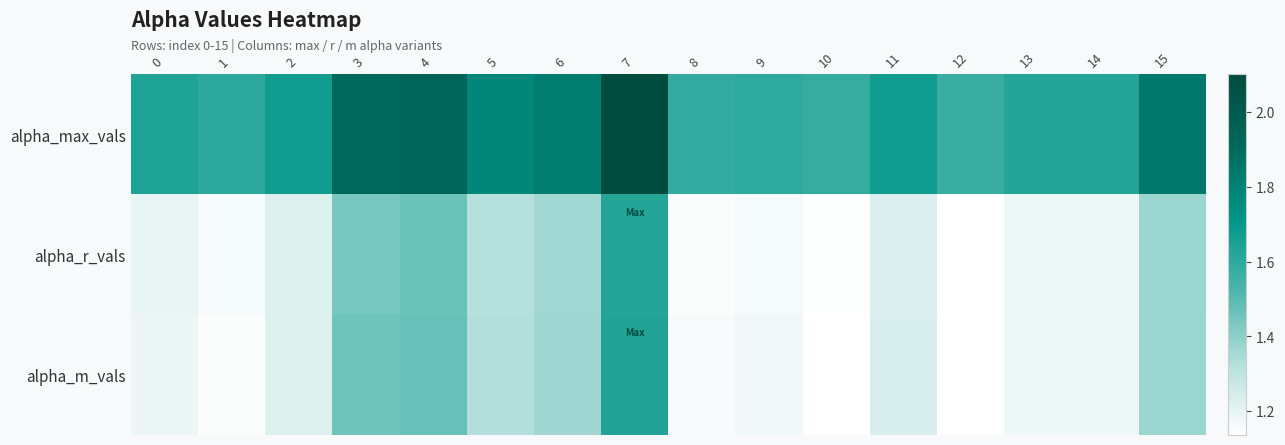

Which series changed the most between 1 and 8?

alpha_max_vals